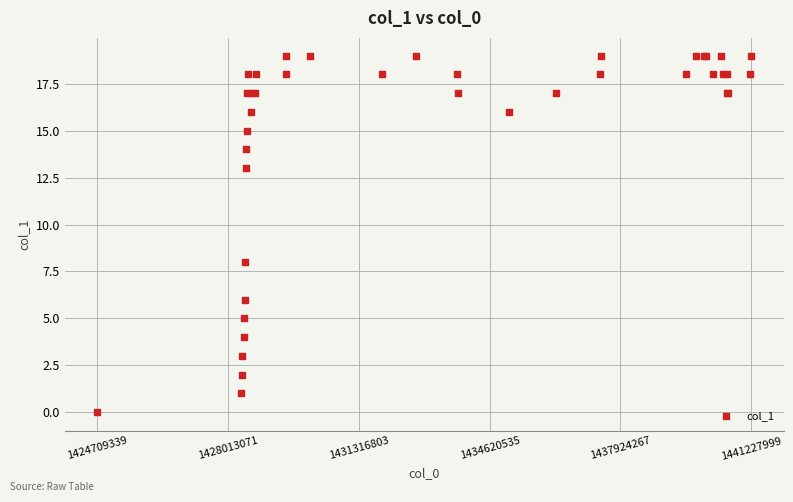

What Y value in the scatter plot is closest to 9?

8